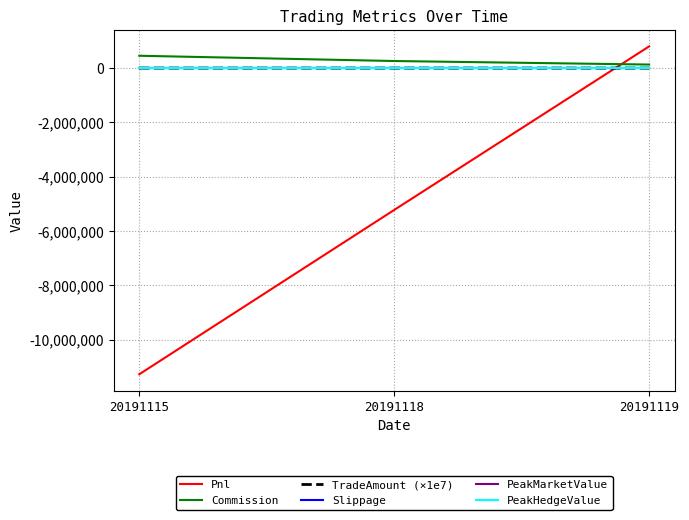

Reading left to right, what are all the values shown in this chart?

Pnl: 20191115=-11269594.7	20191118=-5220989.4	20191119=799182.4
Commission: 20191115=454244.7	20191118=260429.4	20191119=130107.6
TradeAmount (×1e7): 20191115=735.3	20191118=421.6	20191119=210.3
Slippage: 20191115=0.0	20191118=0.0	20191119=0.0
PeakMarketValue: 20191115=0.0	20191118=0.0	20191119=0.0
PeakHedgeValue: 20191115=0.0	20191118=0.0	20191119=0.0